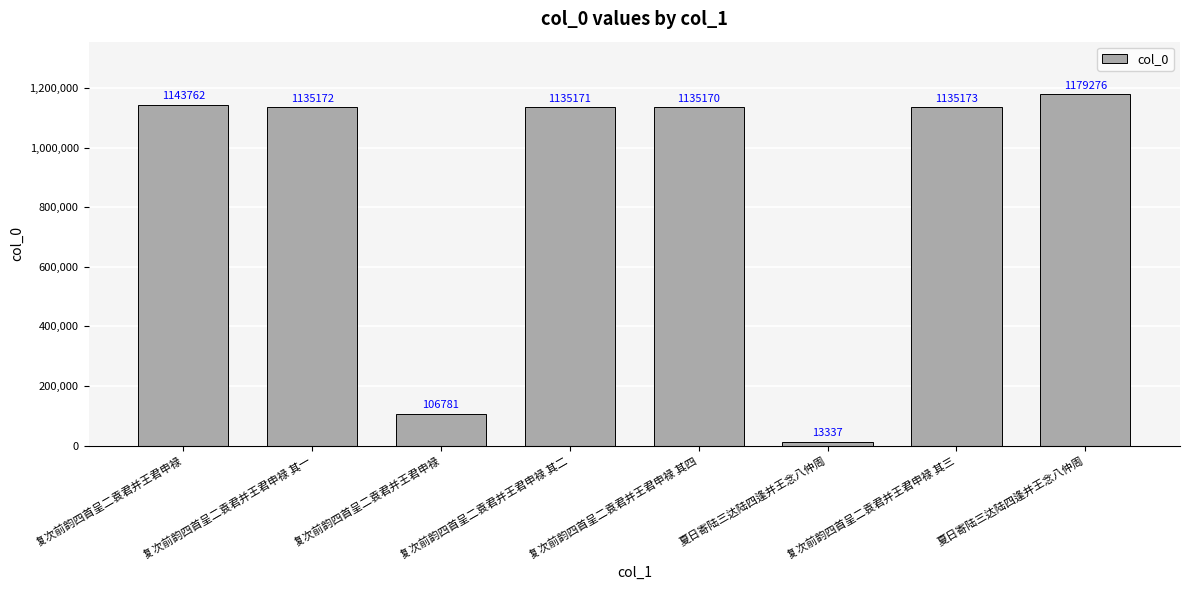

How many data points does each series have?

8